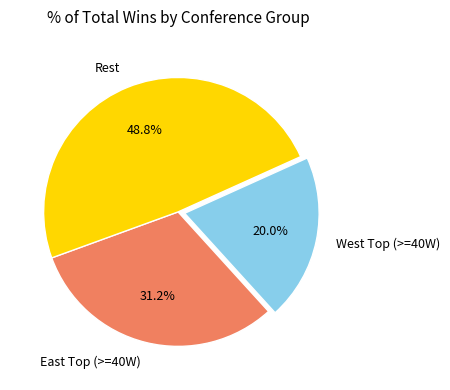

Rank the categories by value from lowest to highest.

West Top (>=40W), East Top (>=40W), Rest